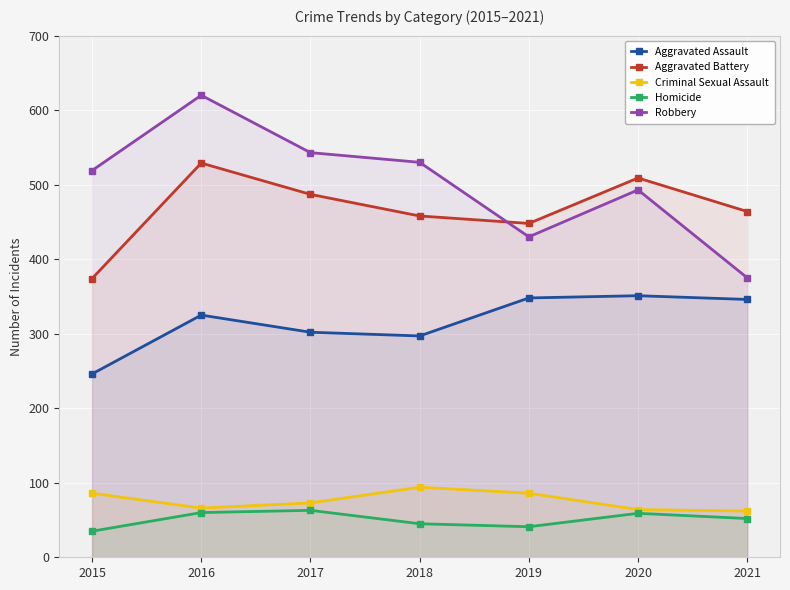

What is the total value across all series at 2018?

1424